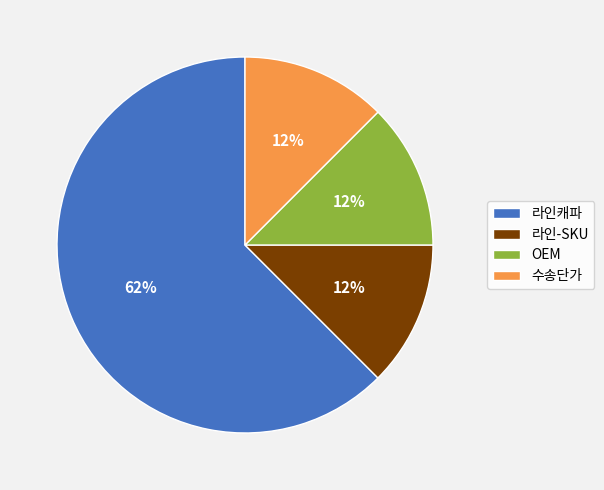

Is the sum of 라인캐파 and 라인-SKU greater than half?

Yes